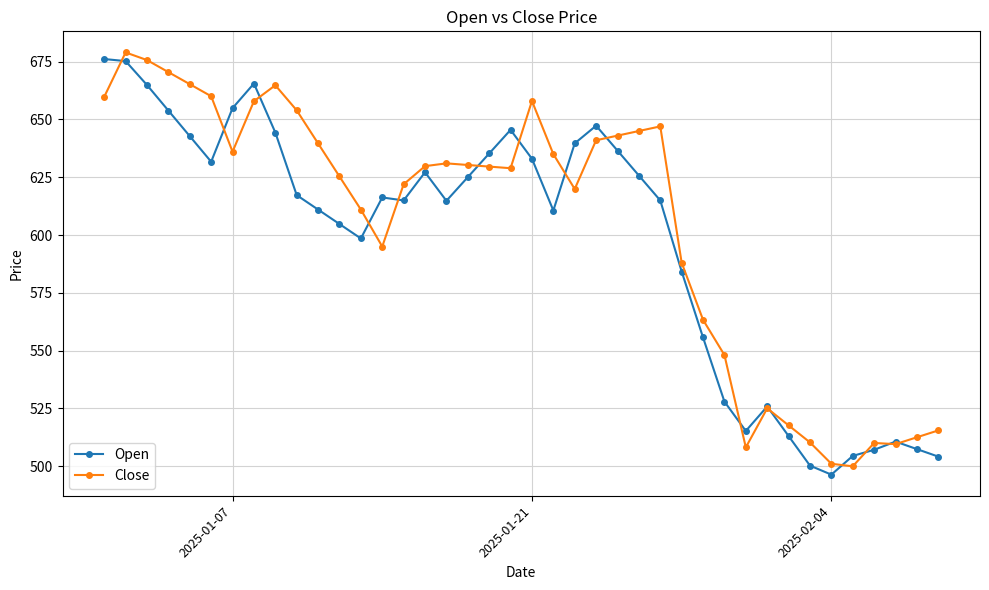

What is the minimum value for Close?

499.9